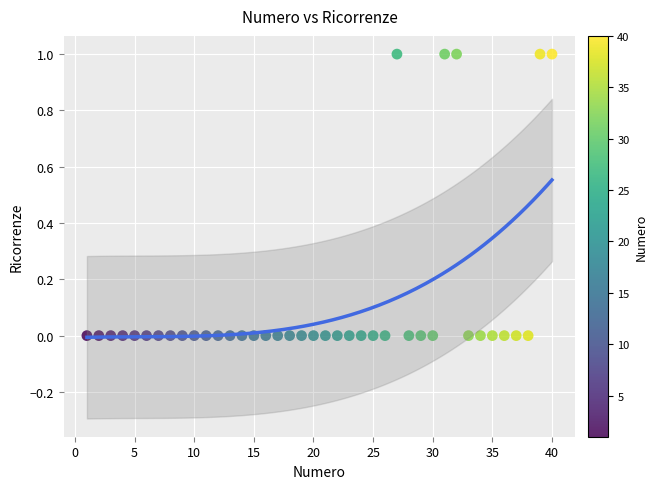

Count the number of points in this scatter plot.

40